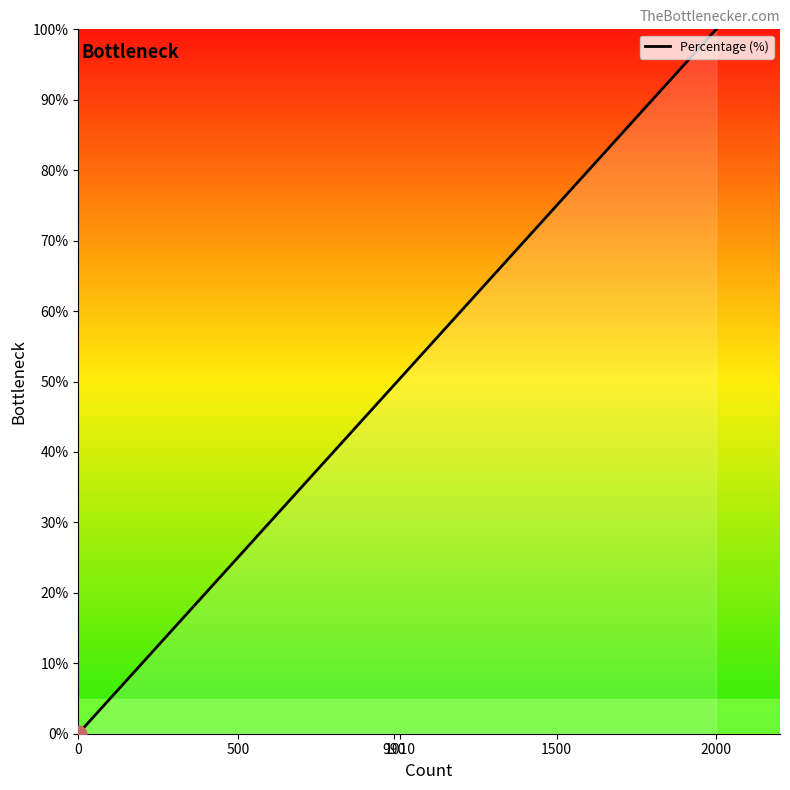

Is this an area chart (filled region under the line)?

No